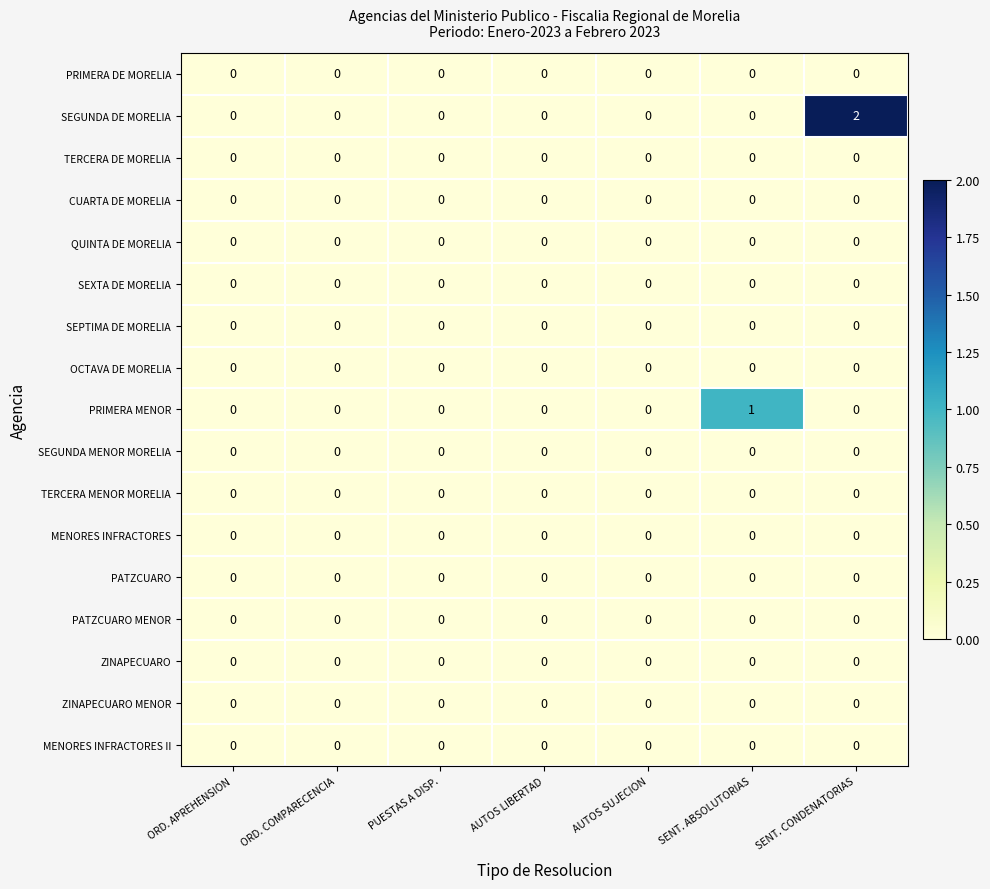

The MENORES INFRACTORES II series shows 0 at AUTOS SUJECION. True or false?

True